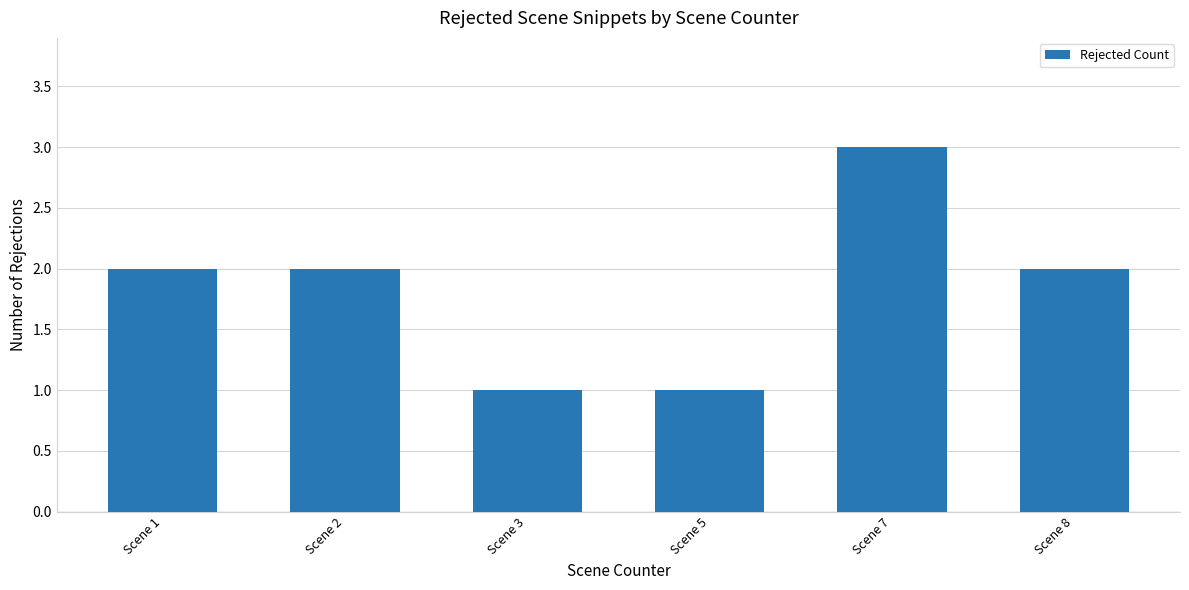

The value at Scene 5 is 1. True or false?

True